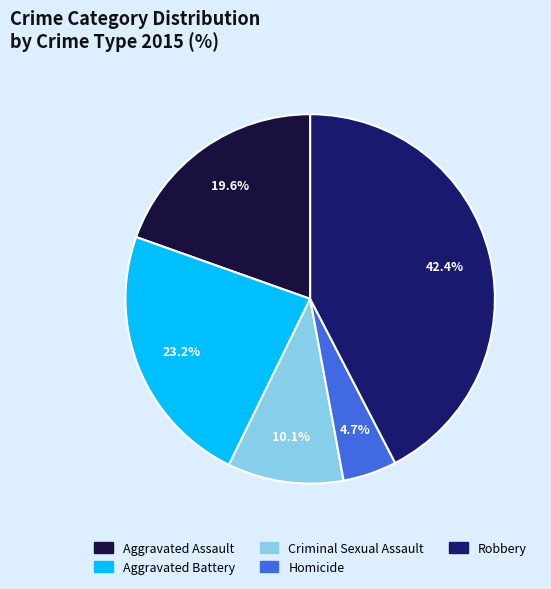

To the nearest percent, what is the average slice percentage?

20%